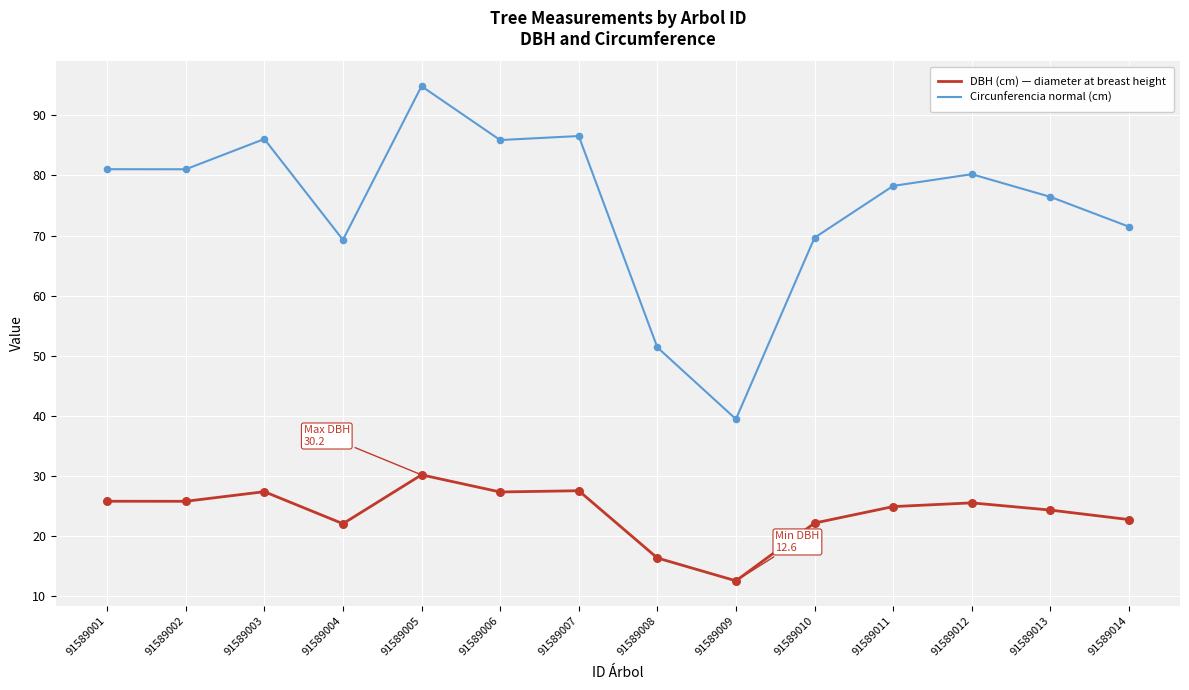

Between 91589006 and 91589014, which series saw the biggest shift?

Circunferencia normal (cm)